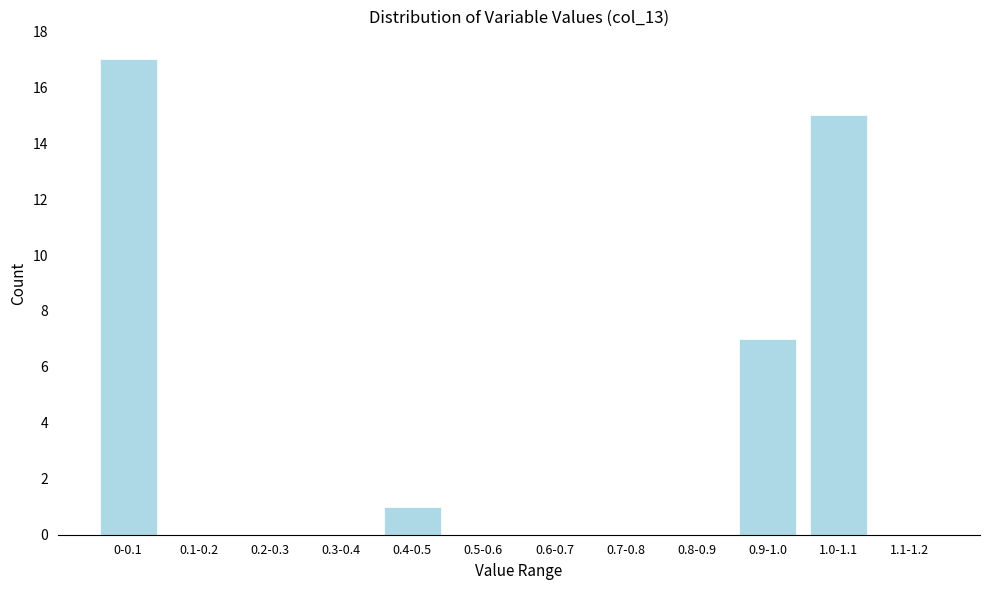

Reading left to right, transcribe all the data shown in this chart.

0-0.1=17	0.1-0.2=0	0.2-0.3=0	0.3-0.4=0	0.4-0.5=1	0.5-0.6=0	0.6-0.7=0	0.7-0.8=0	0.8-0.9=0	0.9-1.0=7	1.0-1.1=15	1.1-1.2=0